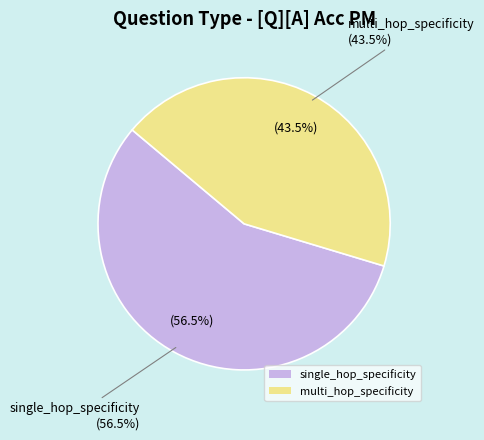

Which has a higher value, multi_hop_specificity or single_hop_specificity?

single_hop_specificity